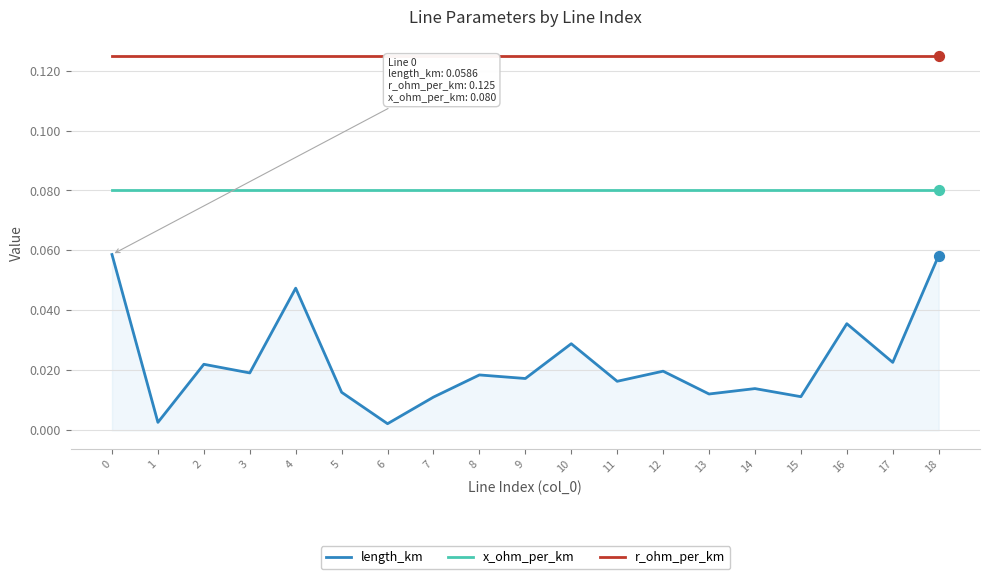

Which series has the widest spread of values?

length_km